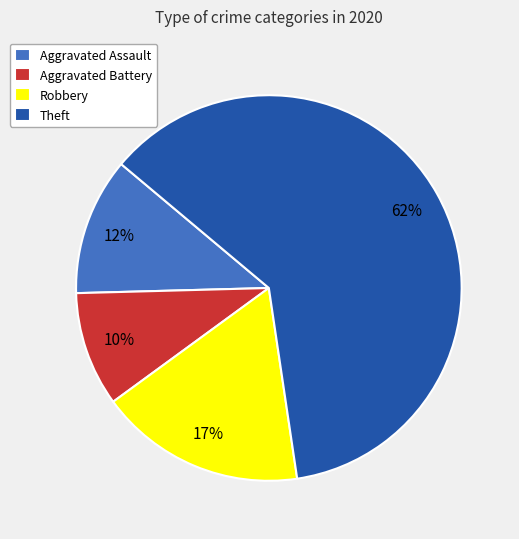

Is it true that Aggravated Battery is 3% of the pie?

False